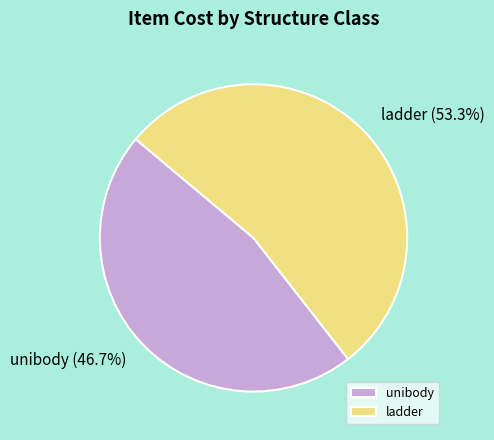

To the nearest percent, what is the difference between the largest and smallest slice percentages?

7%